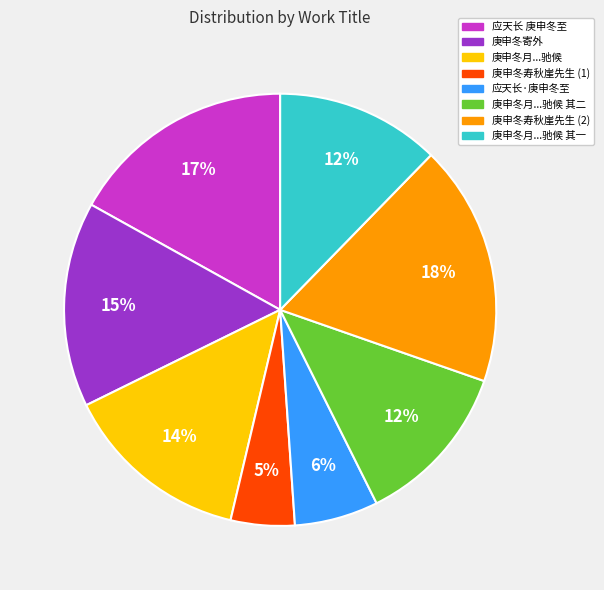

How many slices are in this pie chart?

8